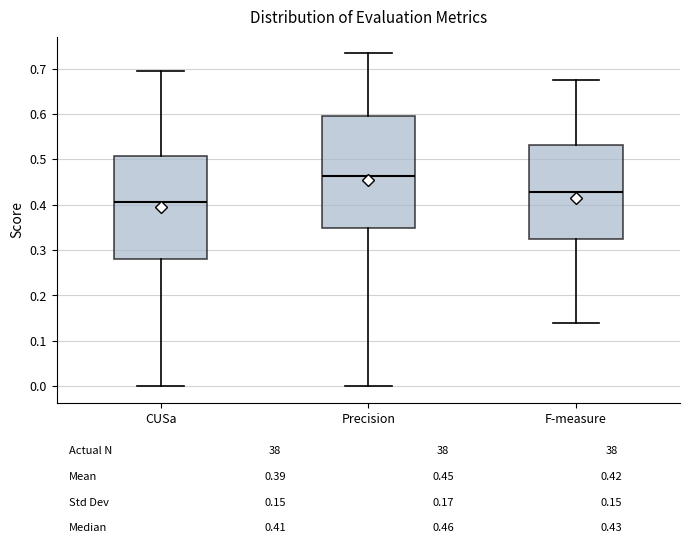

Which box's median line is the lowest?

CUSa